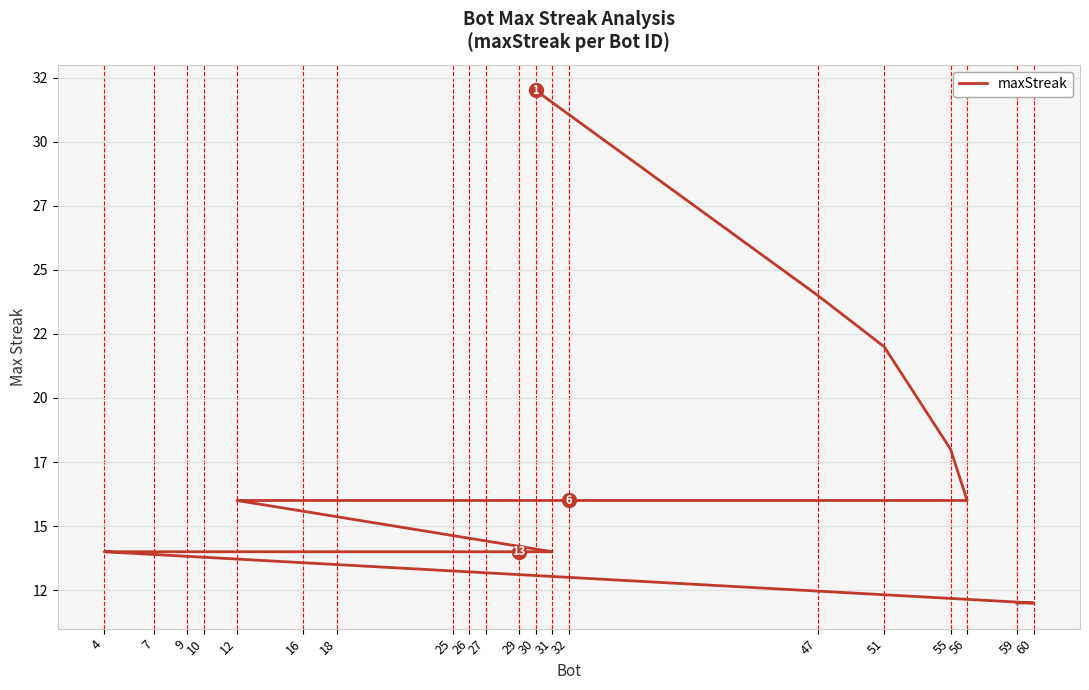

At which label does the data first exceed 16?

30